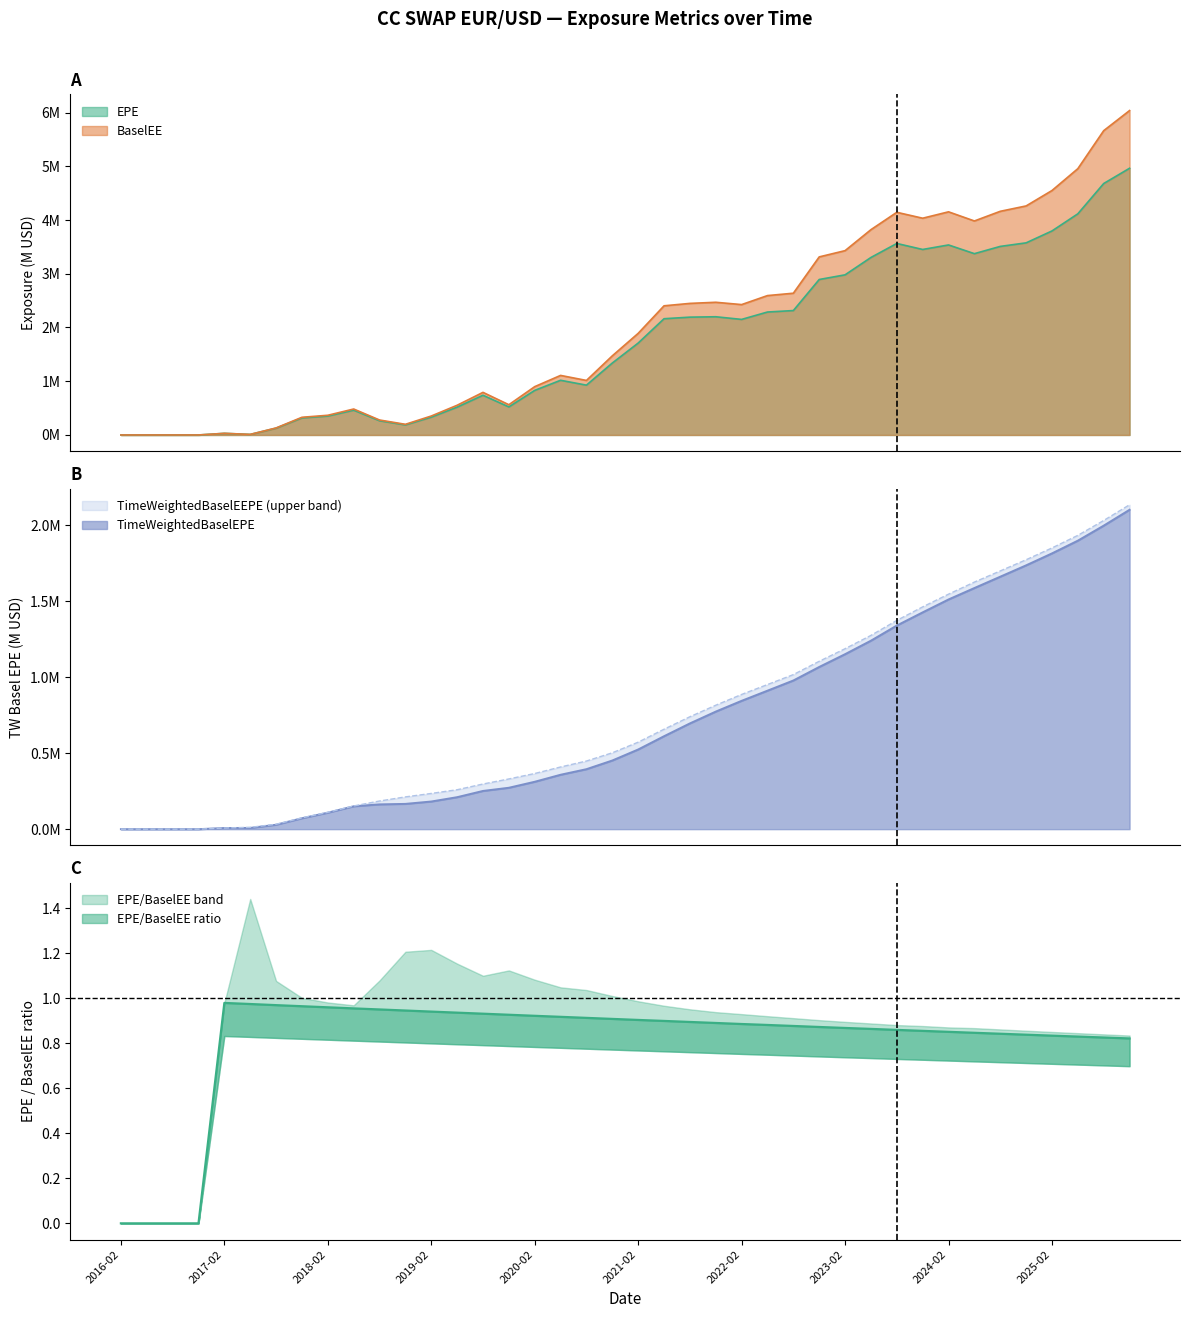

Count the number of categories in the chart.

40